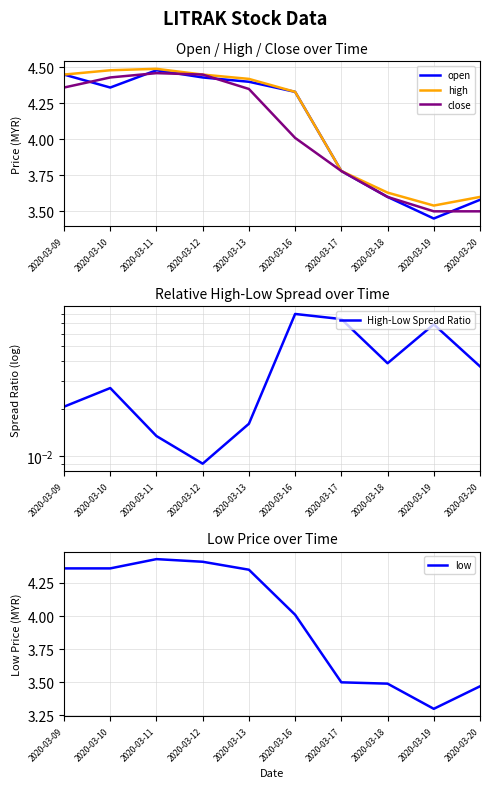

What are all the series names shown in the legend?

open, high, close, High-Low Spread Ratio, low